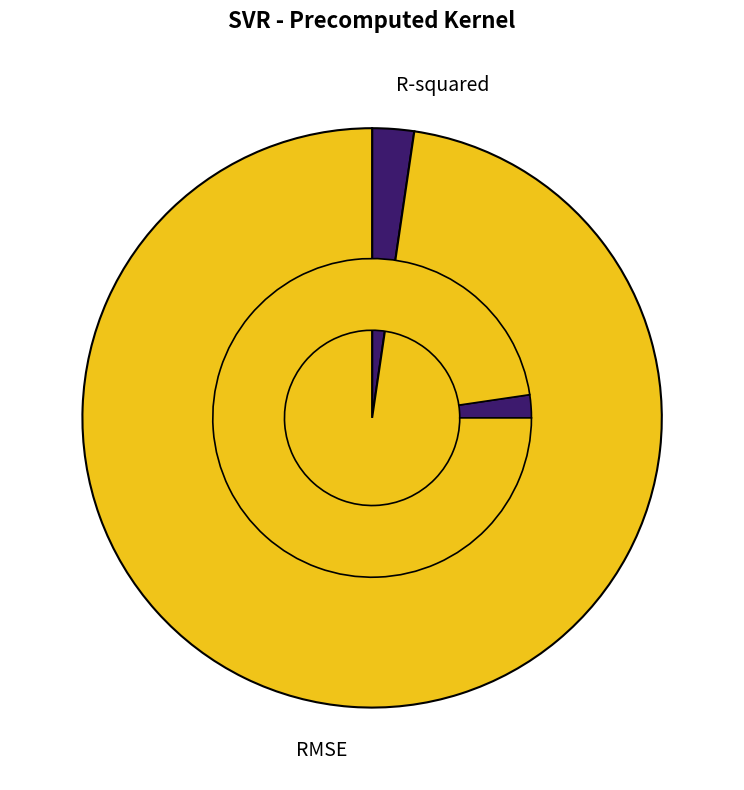

What percentage is the R-squared slice, to the nearest percent?

2%